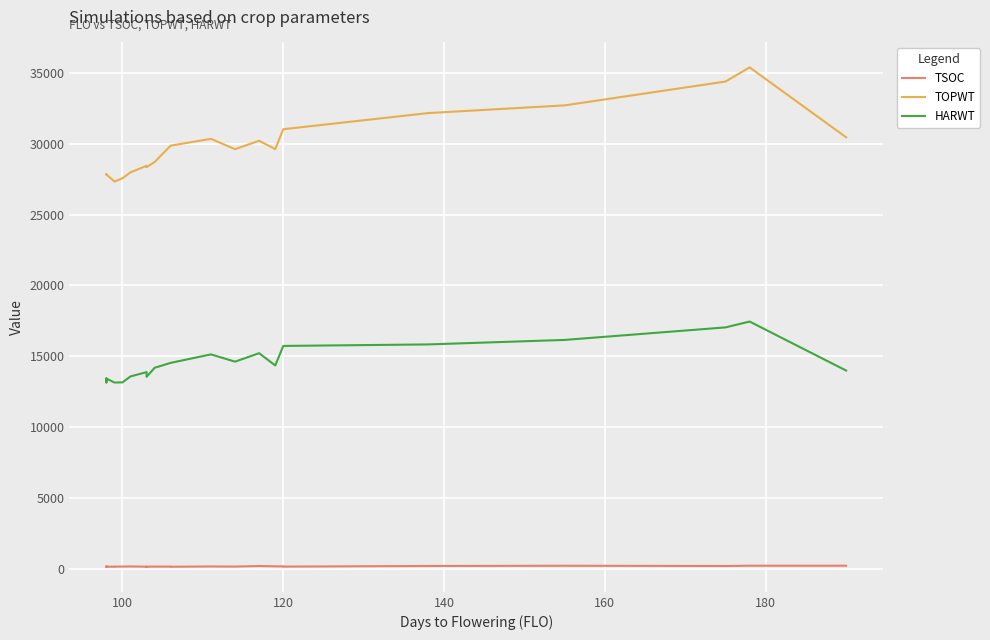

True or false: HARWT and TSOC cross at least once.

False